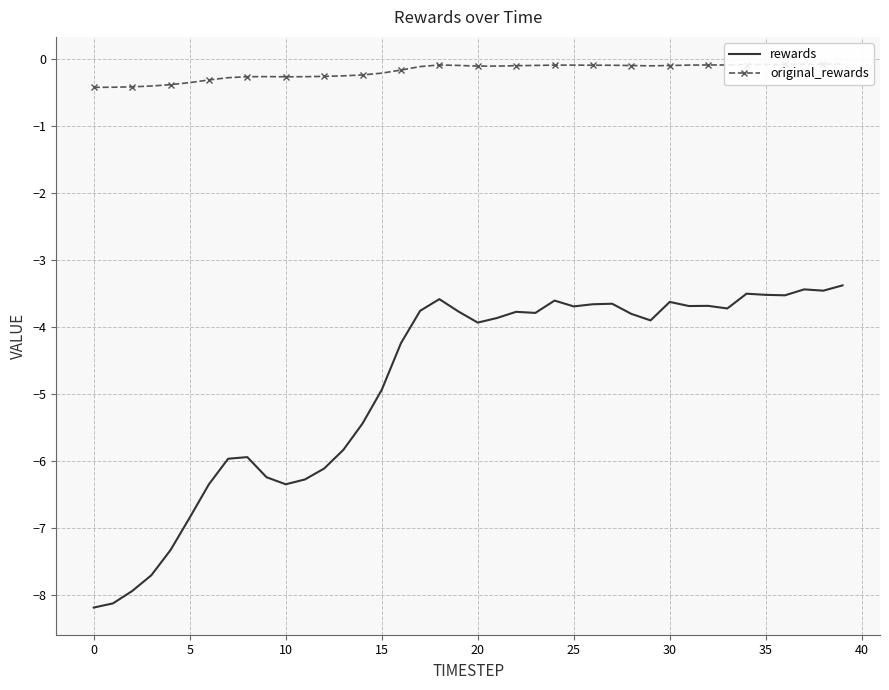

What is the value of the rewards point at the 23rd from the left?

-3.8